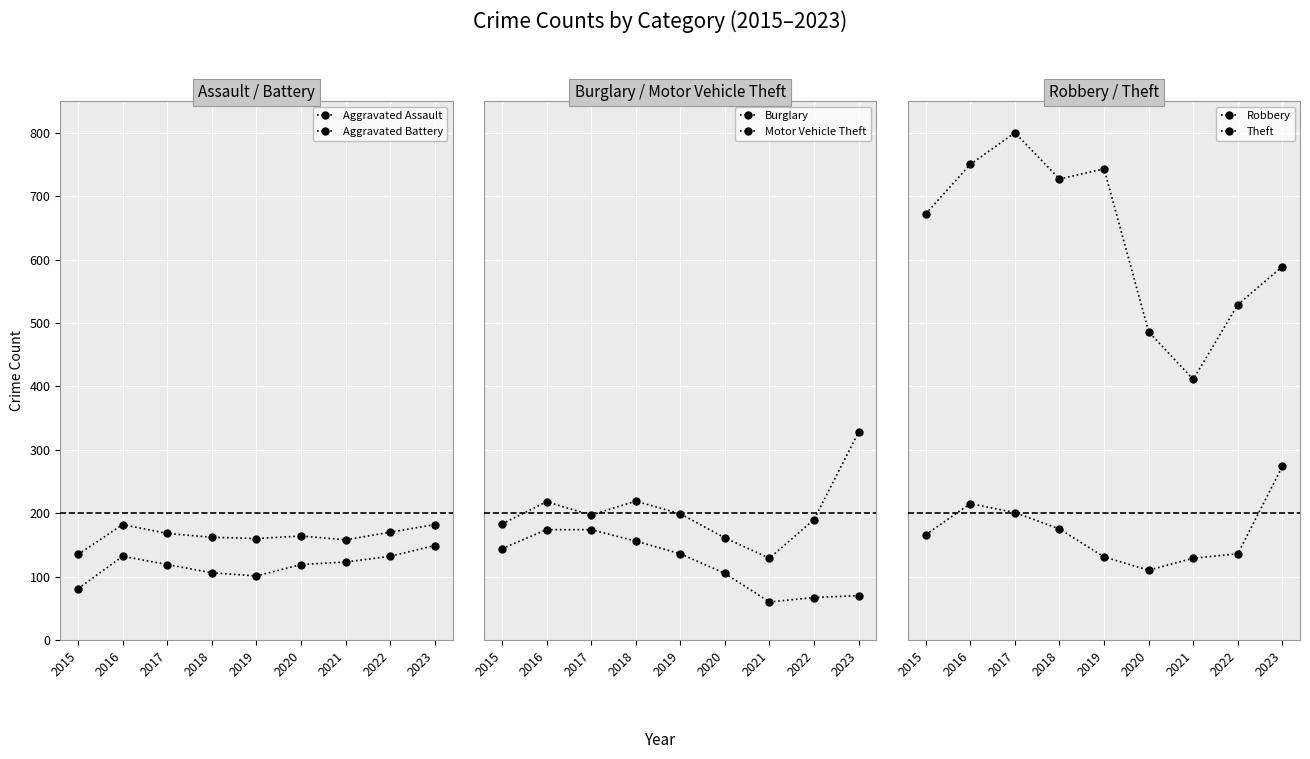

The value of Burglary at 2015 is 144. True or false?

True